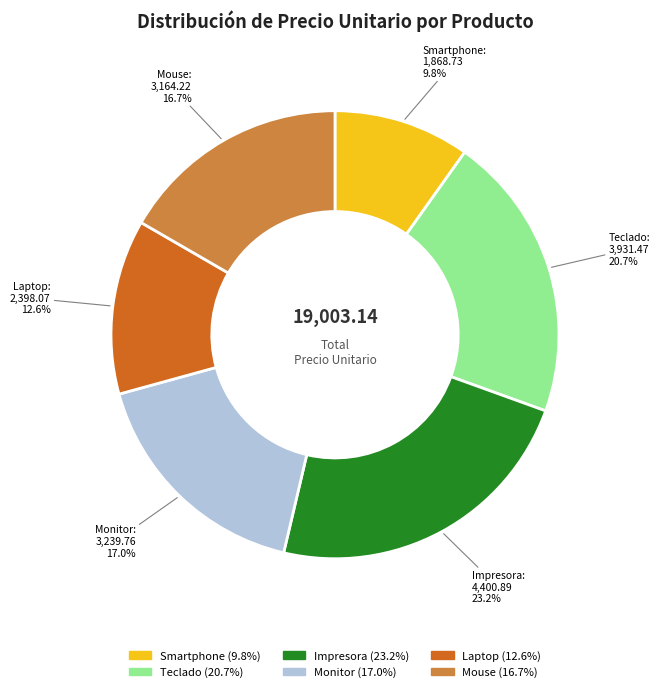

How many segments does this pie chart have?

6